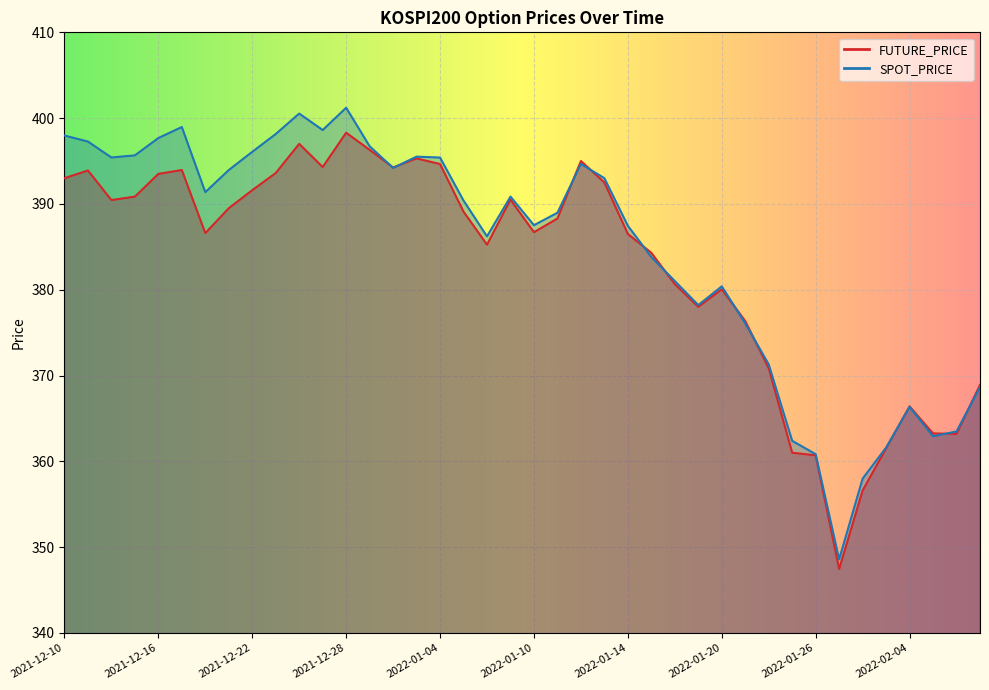

Between which two adjacent categories do FUTURE_PRICE and SPOT_PRICE first intersect?

2021-12-29 and 2021-12-30